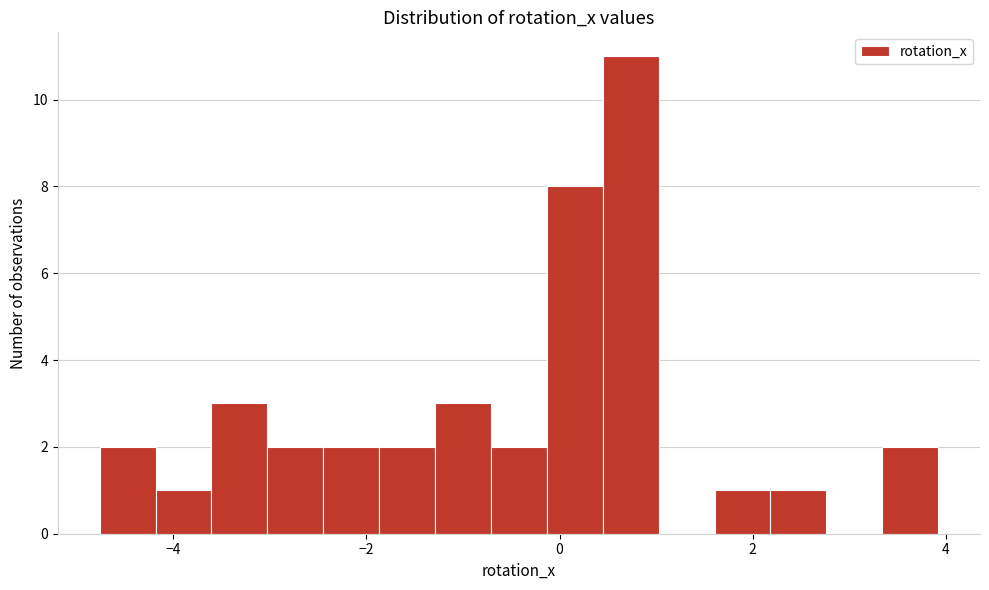

Around what value on the x-axis is the tallest bar? Give the approximate position of its centre, as read against the axis.

0.8